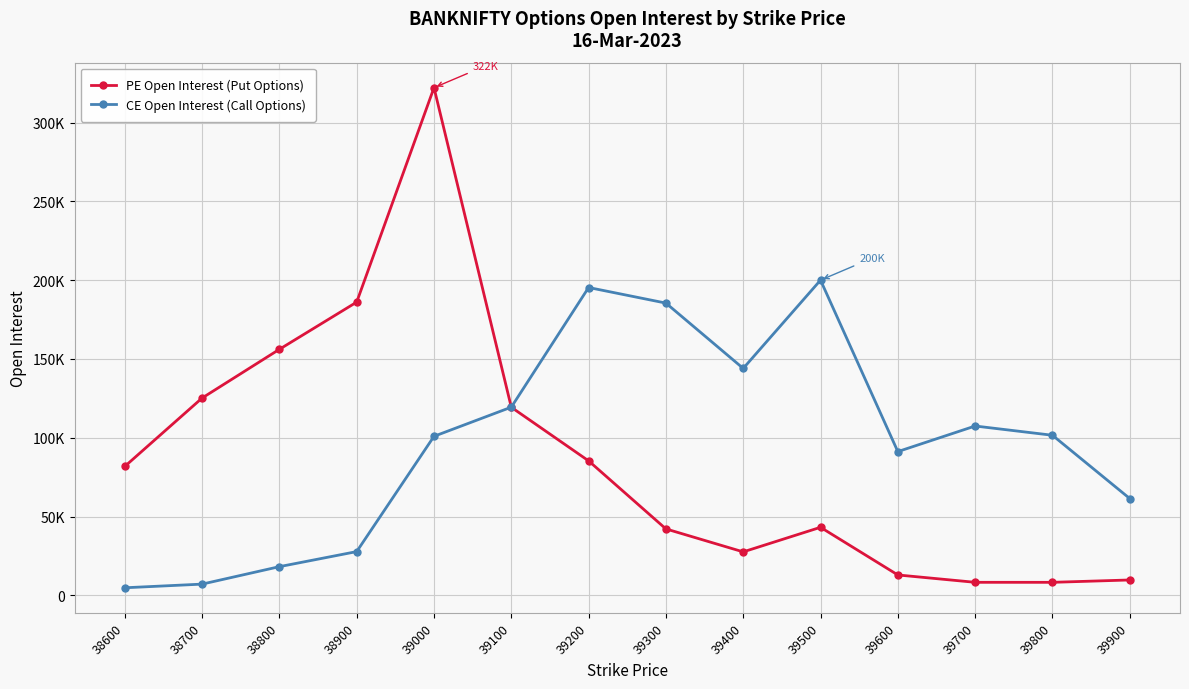

What are all the series names shown in the legend?

PE Open Interest (Put Options), CE Open Interest (Call Options)